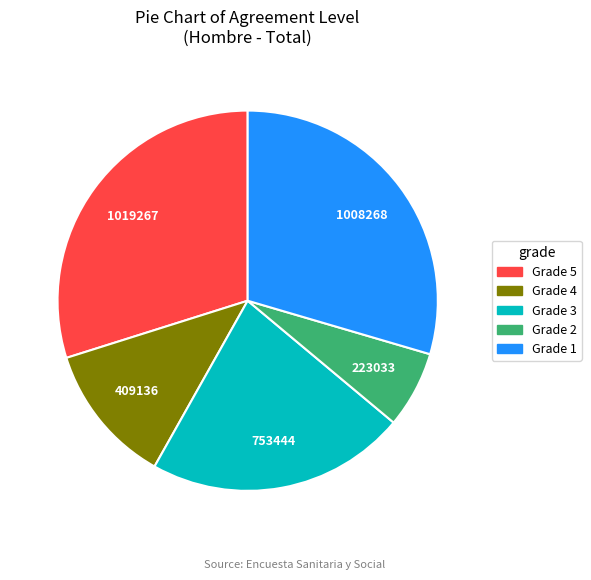

Does any single category account for the majority?

No